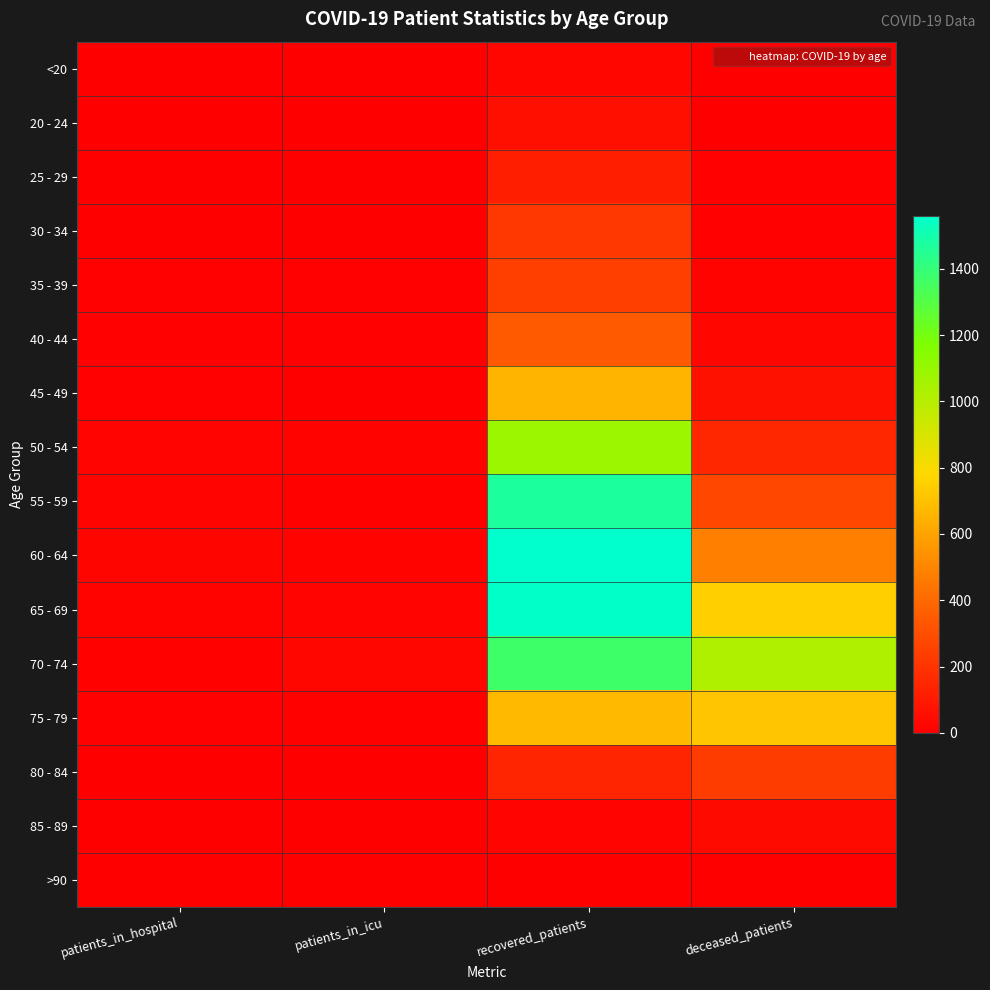

Which series has the largest total across all categories?

70 - 74